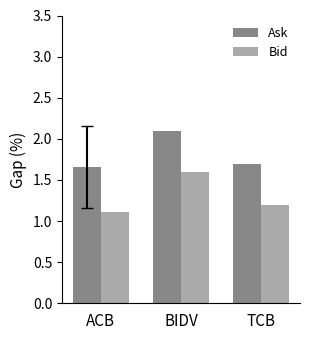

What is the value of the Bid bar at the 1st from the left?

1.1